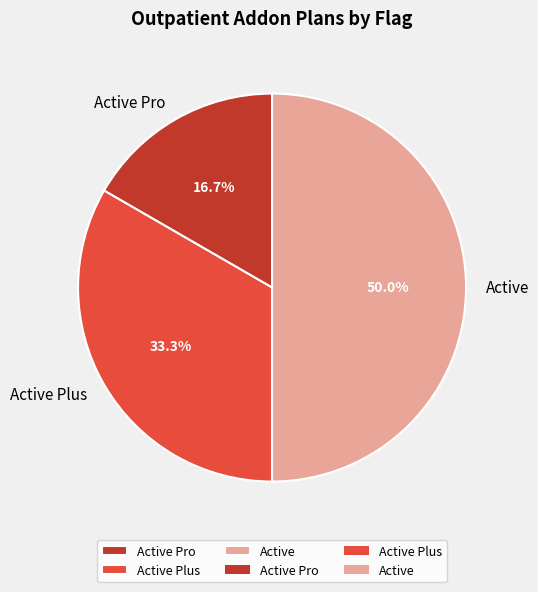

Between Active Pro and Active, which is larger?

Active